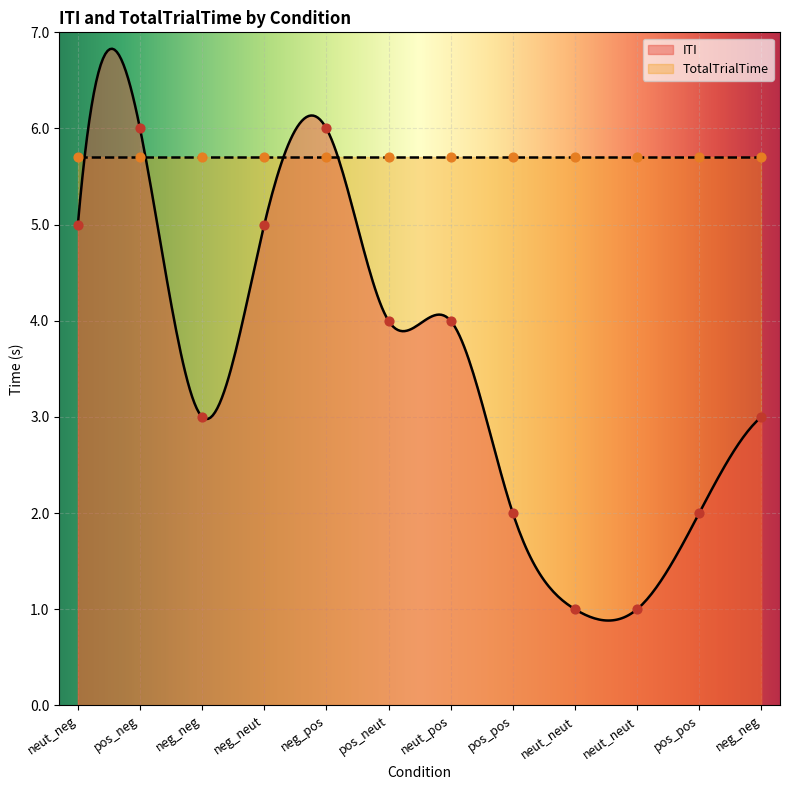

What is the ratio of the value at neg_pos to the value at neut_pos?

1.5